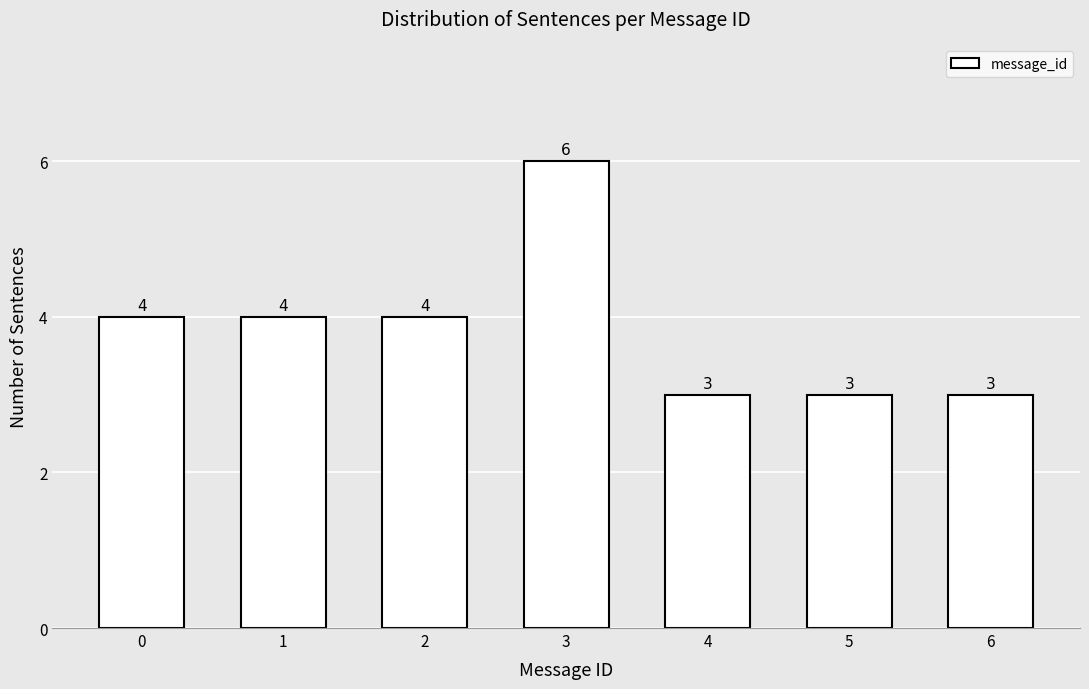

Reading right to left, extract all data points from this chart.

6=3	5=3	4=3	3=6	2=4	1=4	0=4